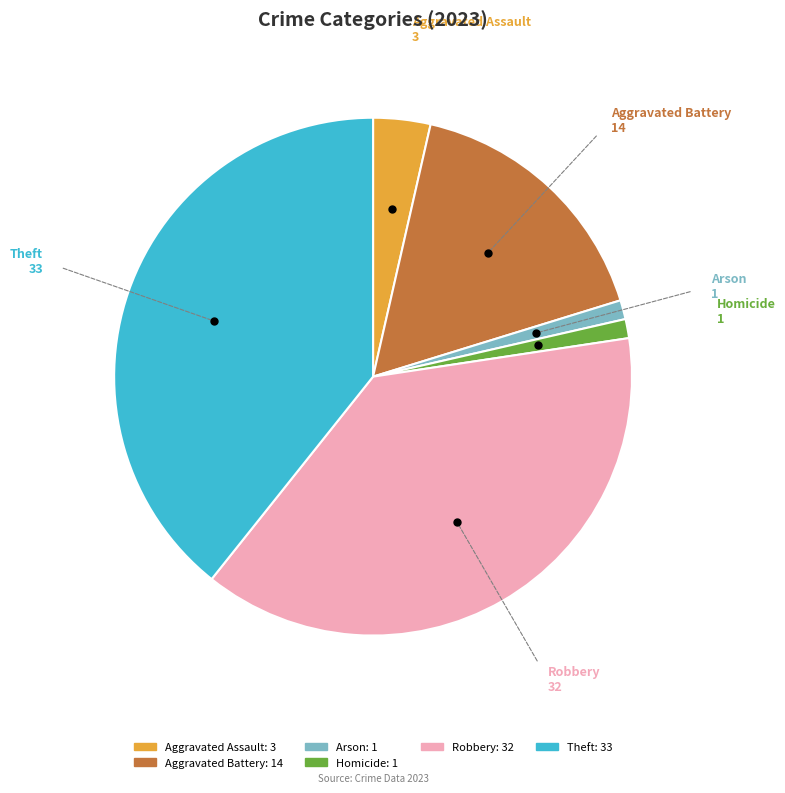

Does any single category account for the majority?

No